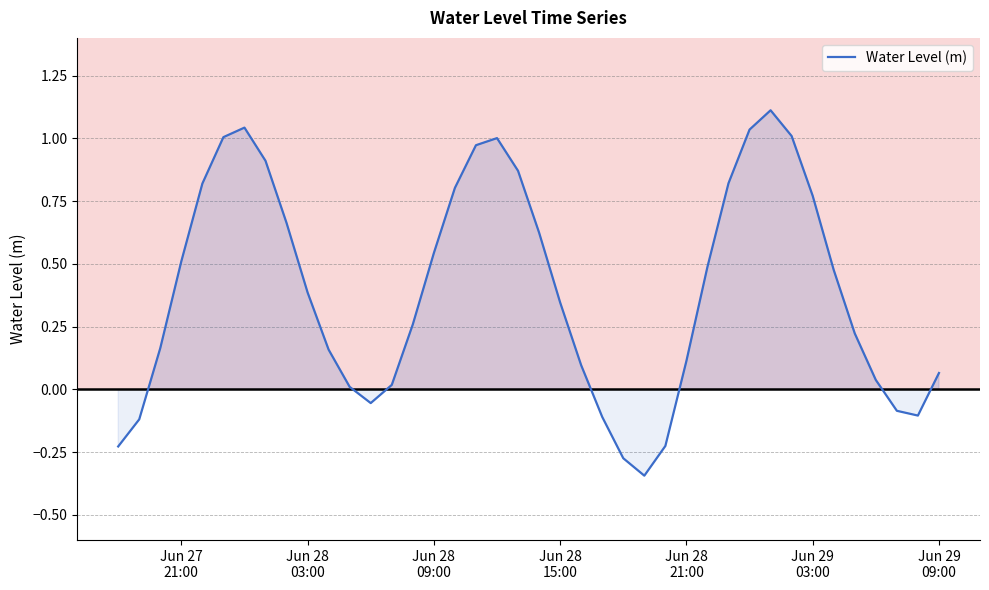

What is the maximum value shown in the chart?

1.1